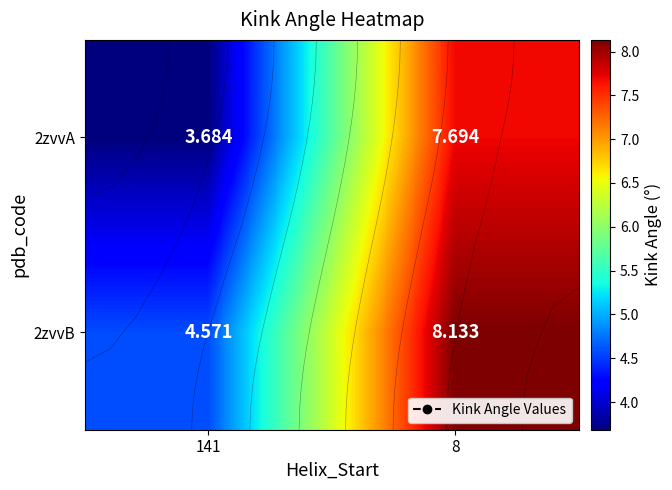

At 141, list the series in order from largest to smallest.

2zvvB, 2zvvA